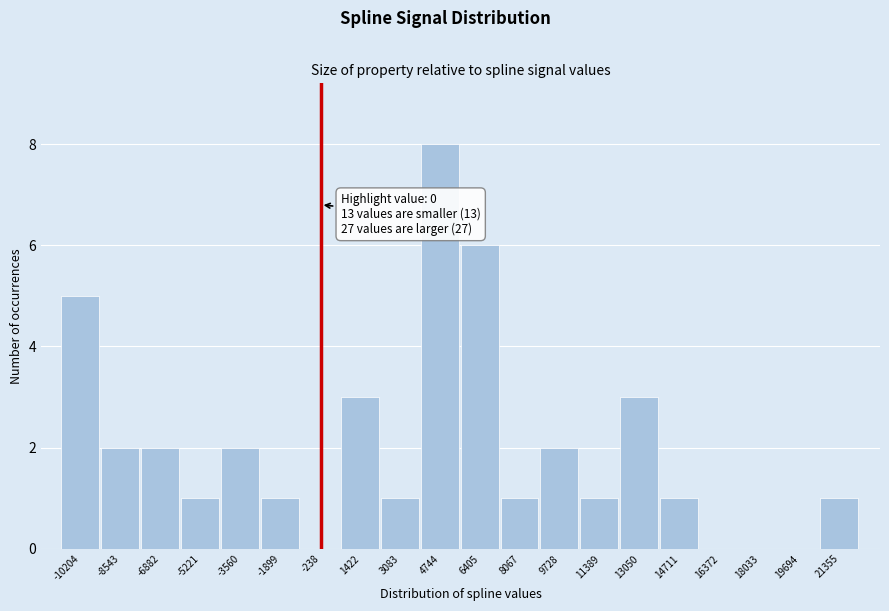

Reading left to right, extract all data points from this chart.

-10204=5	-8543=2	-6882=2	-5221=1	-3560=2	-1899=1	-238=0	1422=3	3083=1	4744=8	6405=6	8067=1	9728=2	11389=1	13050=3	14711=1	16372=0	18033=0	19694=0	21355=1